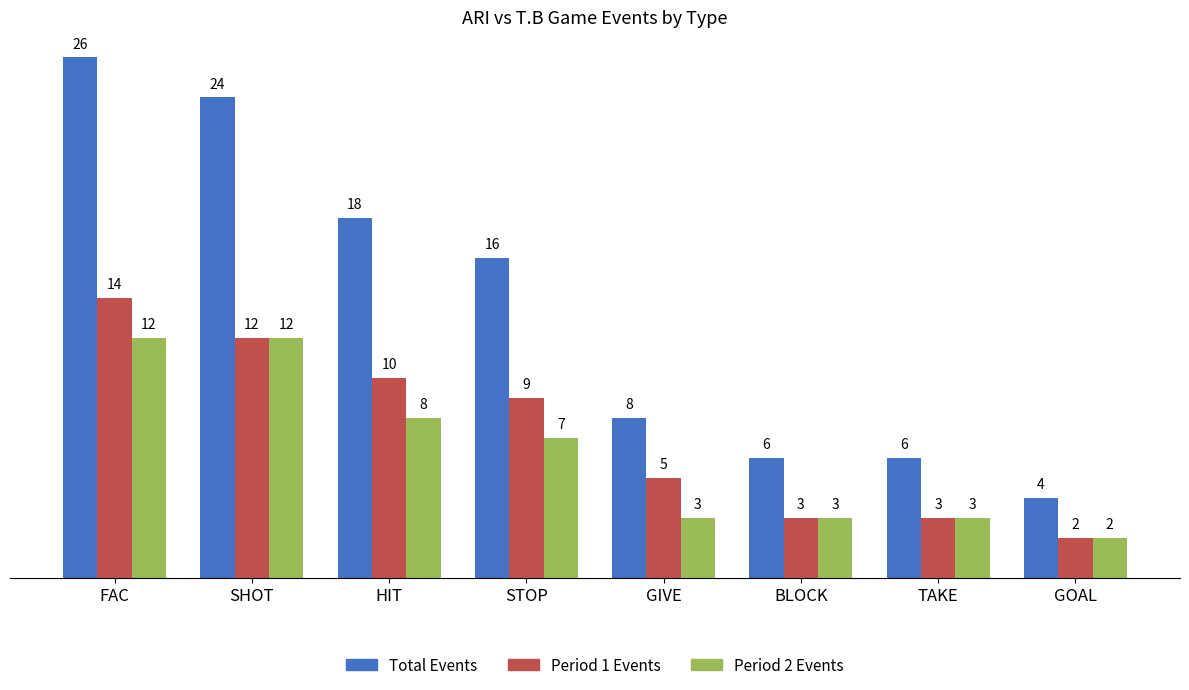

At which label is Total Events closest to 15?

STOP